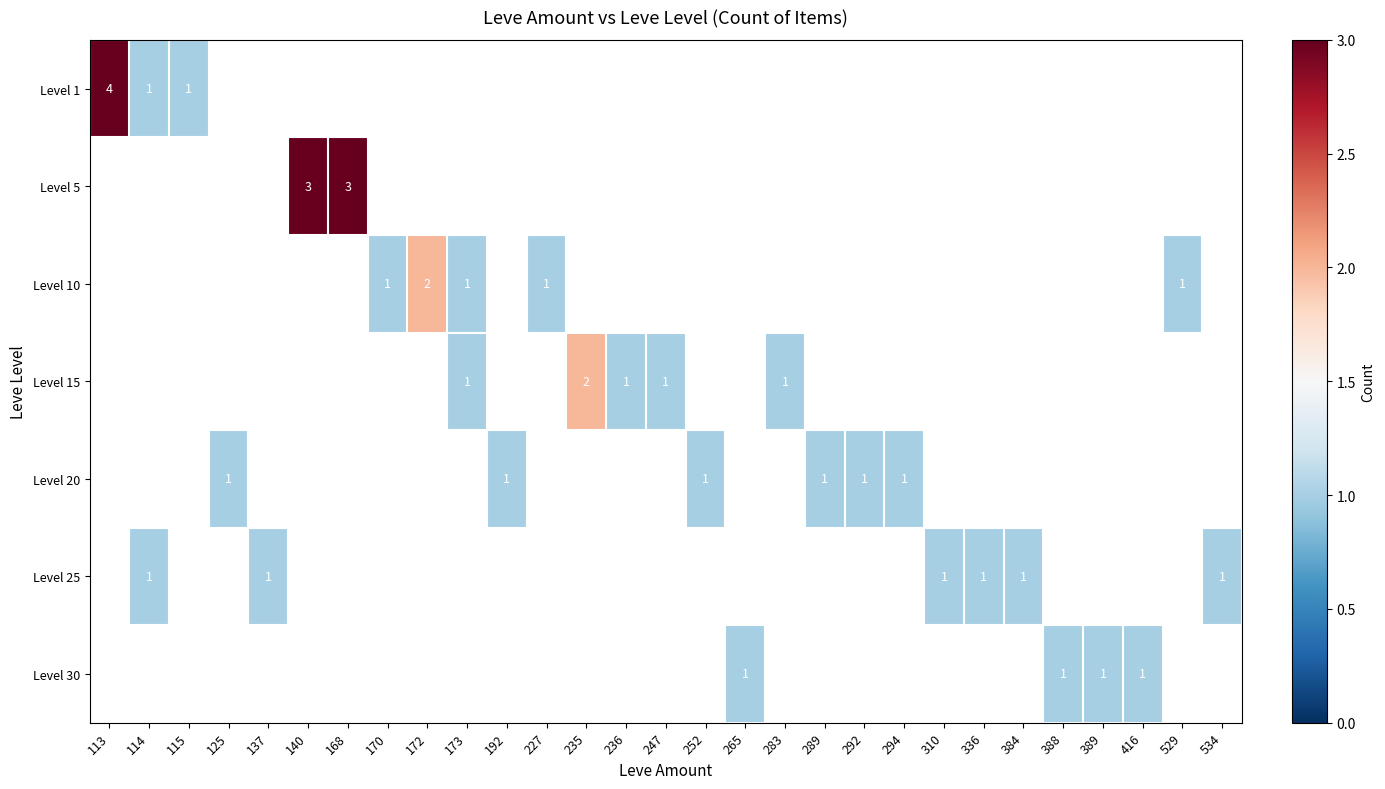

The value of Level 10 at 529 is 0.3. True or false?

False